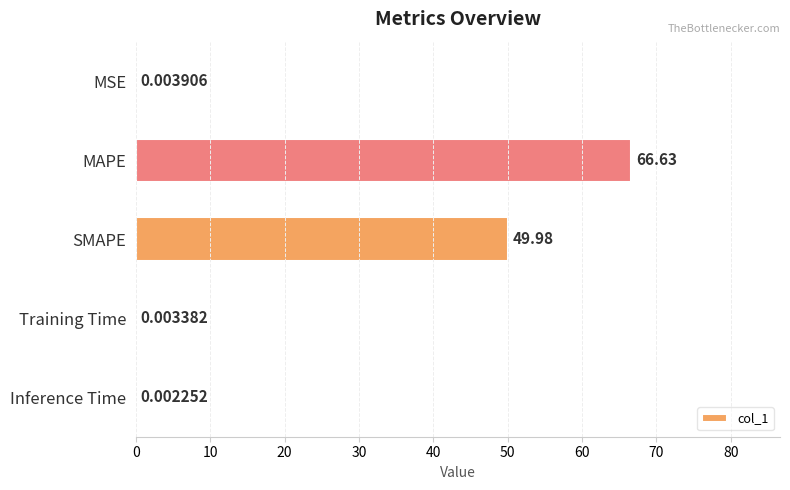

Where is the data nearest to the value 33?

SMAPE